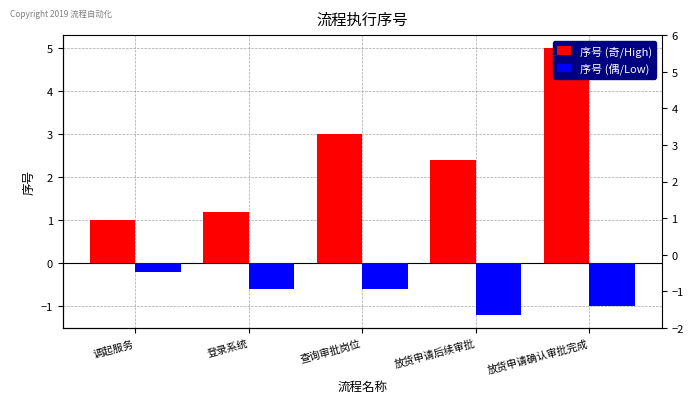

What is the label of the 4th bar from the right?

登录系统